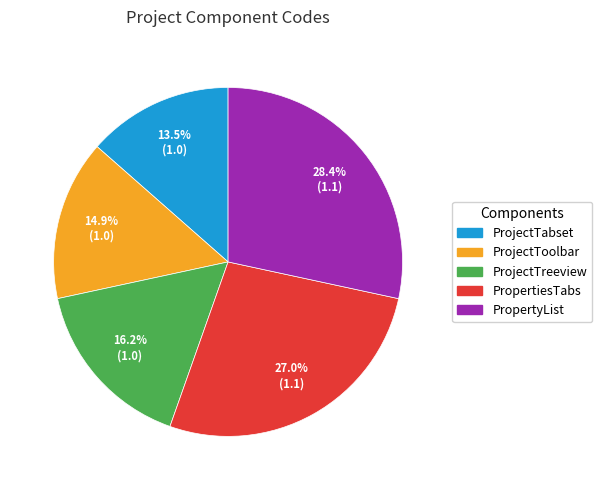

Rank the categories by value from lowest to highest.

ProjectTabset, ProjectToolbar, ProjectTreeview, PropertiesTabs, PropertyList